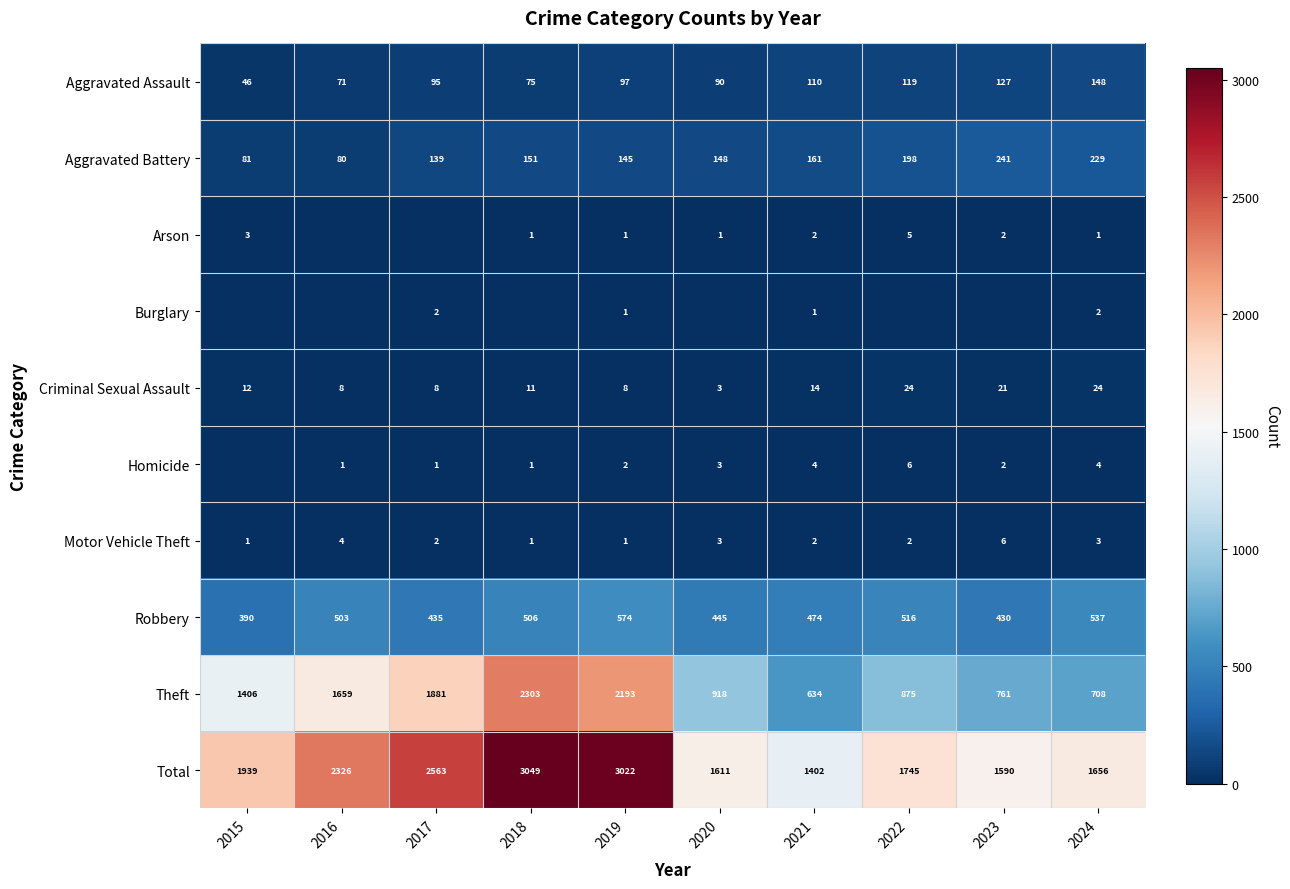

How many data points does each series have?

10